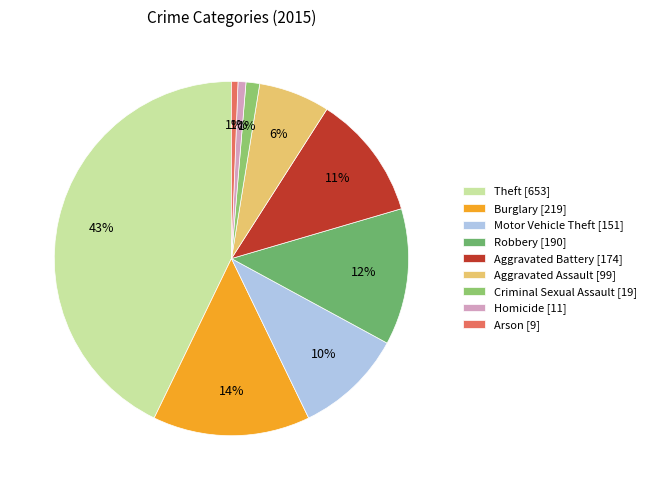

To the nearest percent, what is the combined percentage of Robbery and Criminal Sexual Assault?

14%